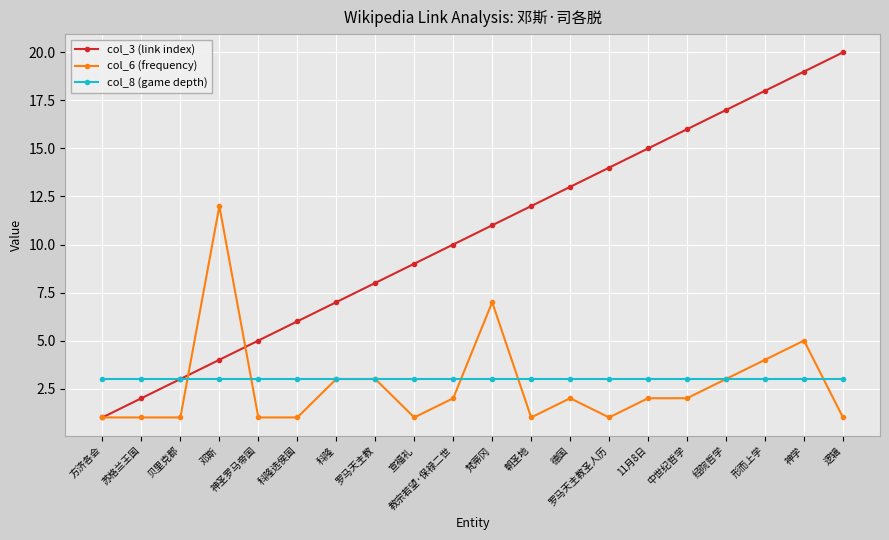

What is the spread (max minus min) of values at 朝圣地?

11